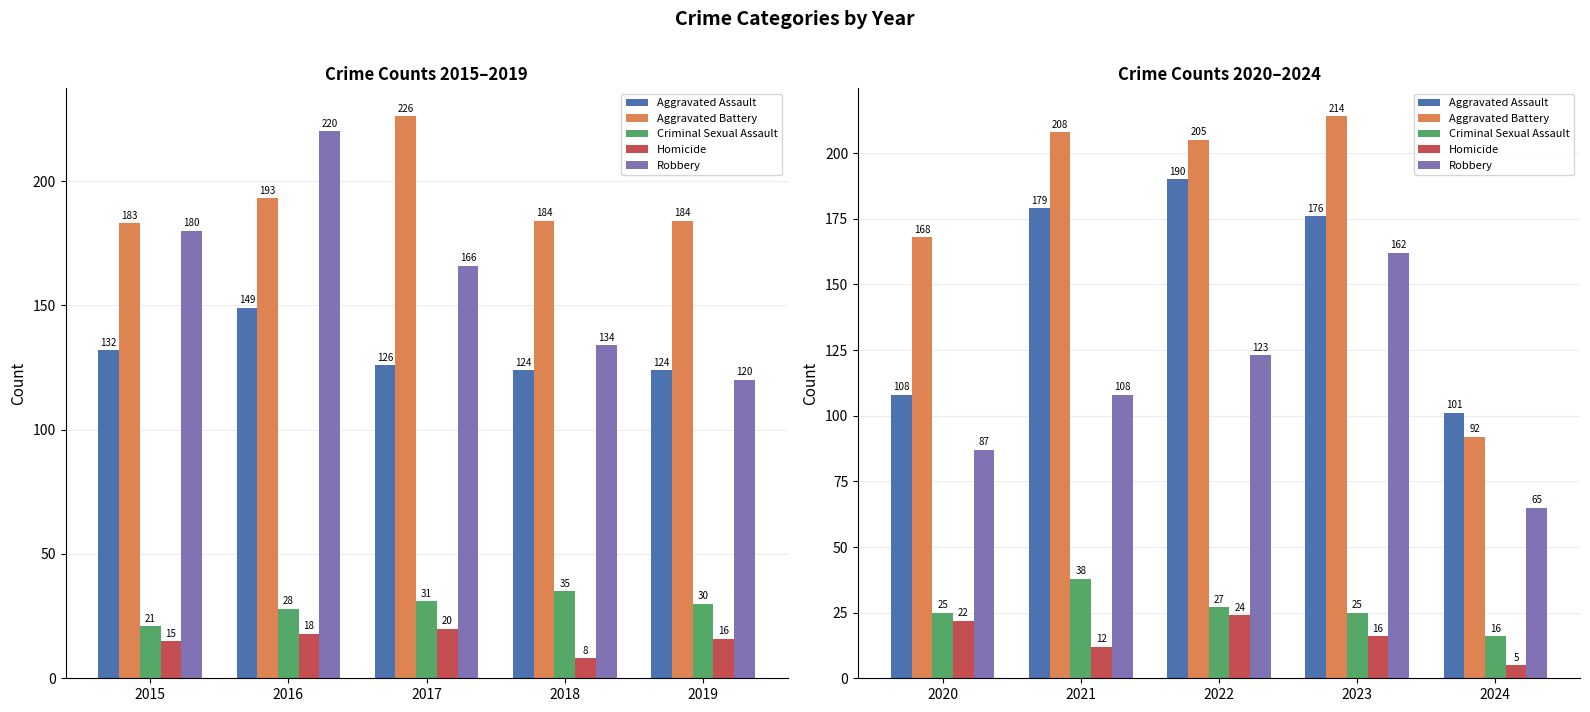

Between 2023 and 2022, which is larger?

2022